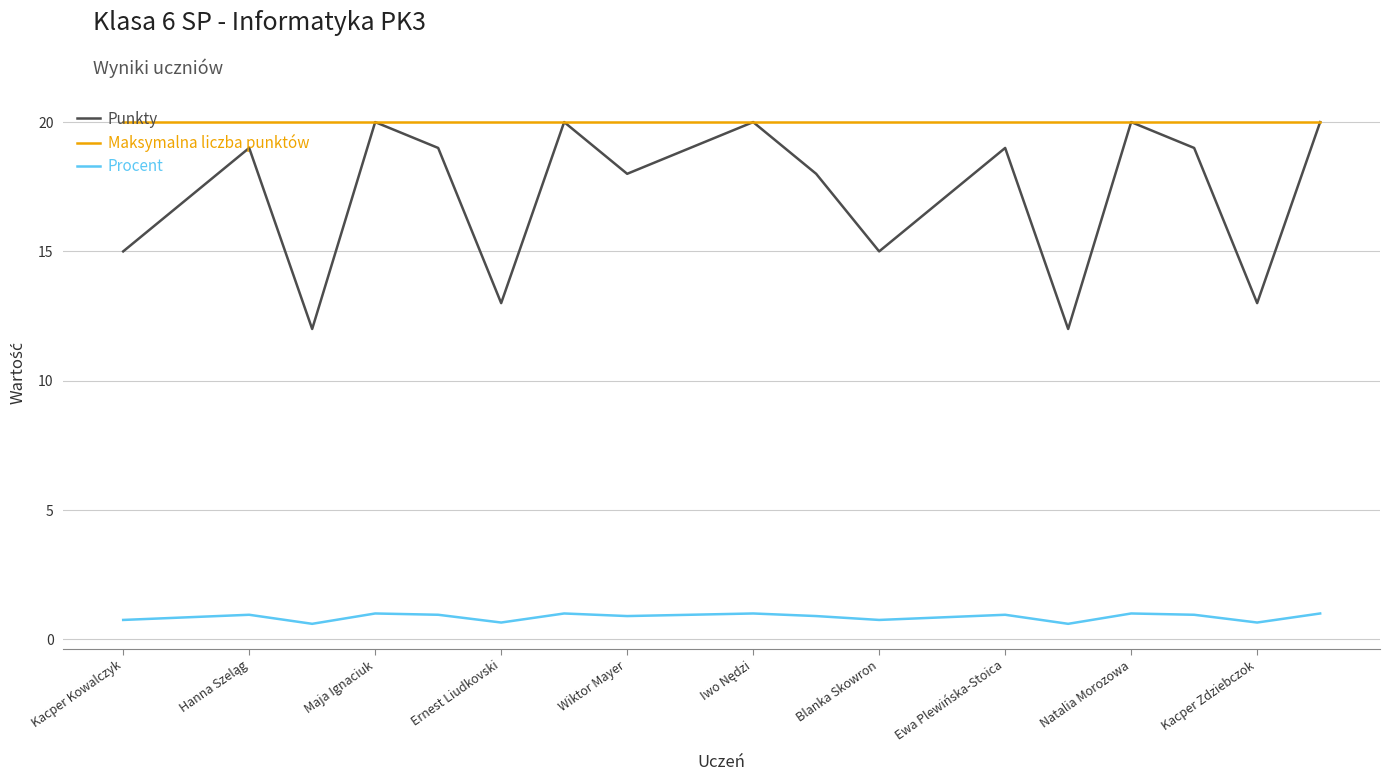

Which series has the widest spread of values?

Punkty